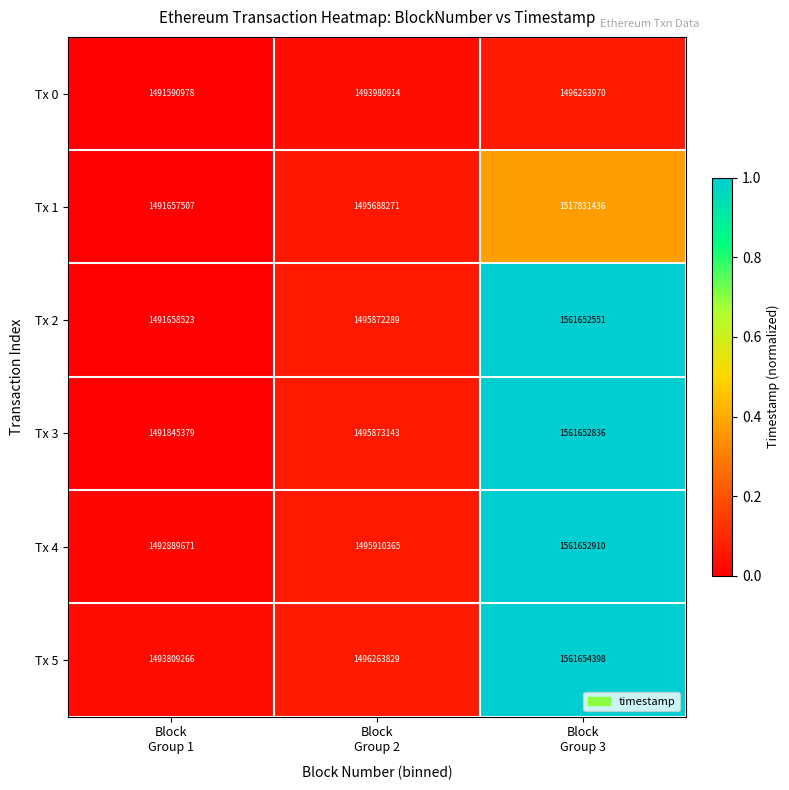

What is the total value across all series at Block
Group 1?

8953451324